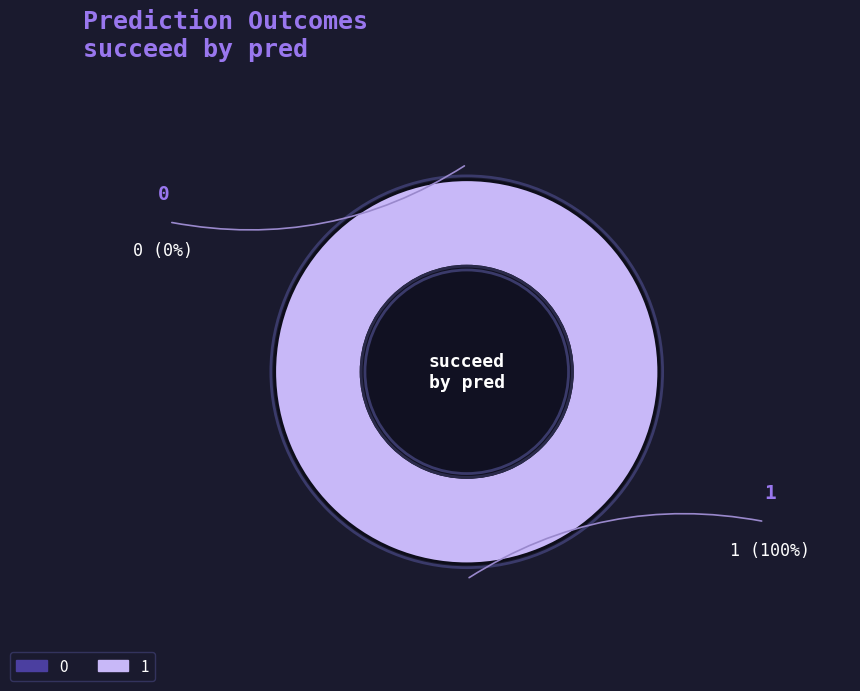

Is 0 the majority of the pie?

No